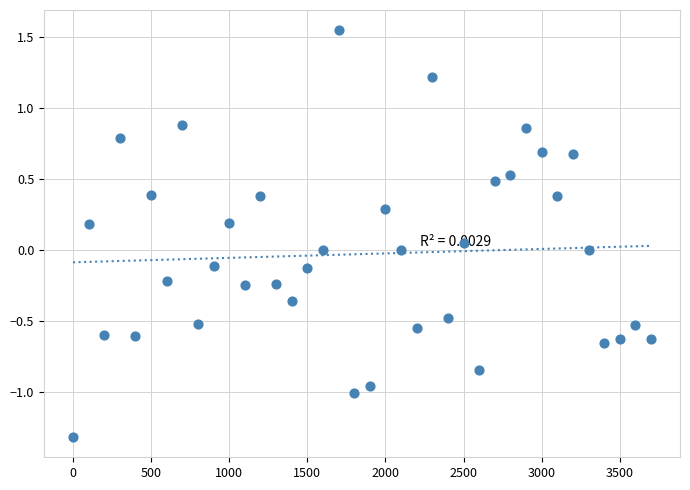

What is the range of X values (max minus min)?

3700.0